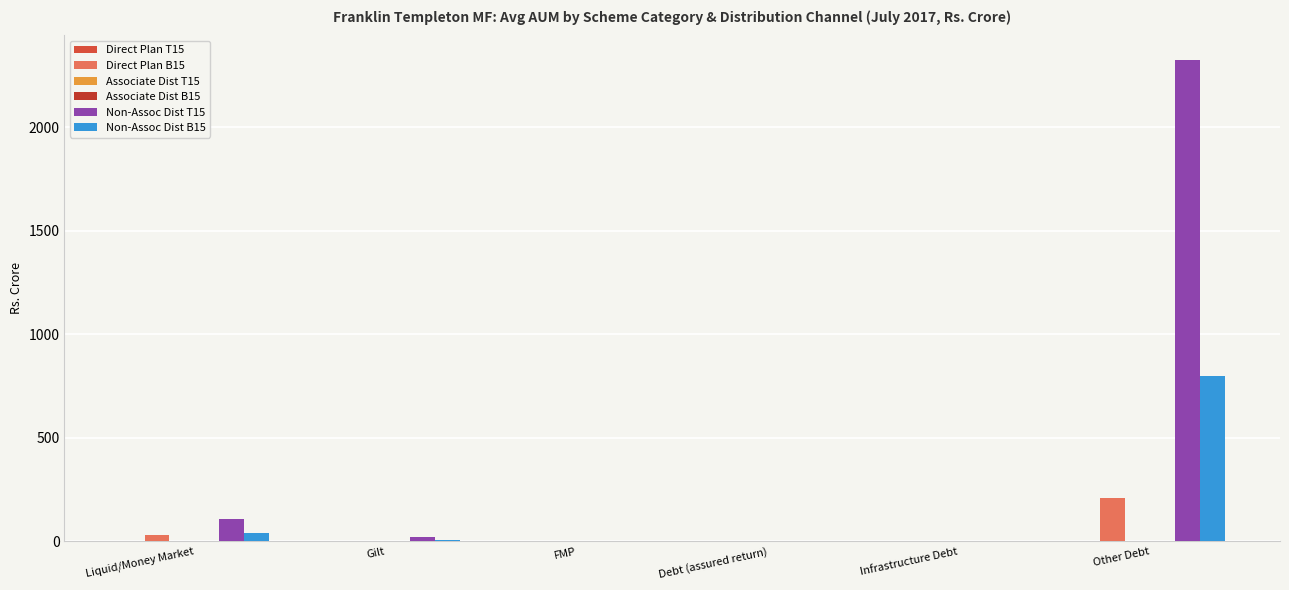

What is the label of the 6th bar from the left?

Other Debt